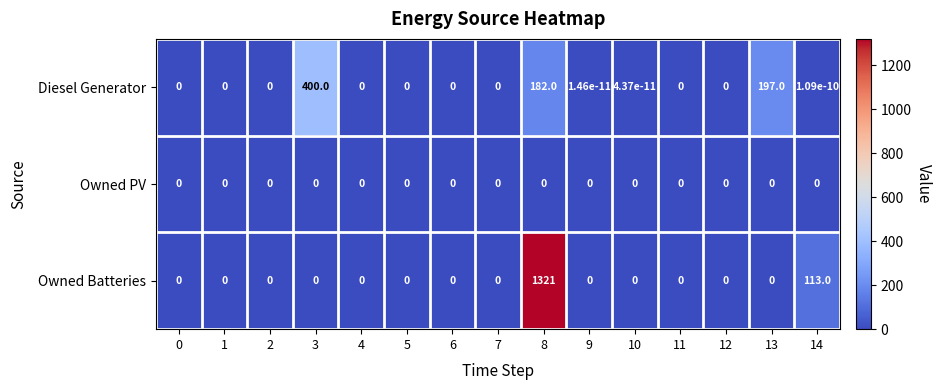

Rank the series by their maximum value, from lowest to highest.

Owned PV, Diesel Generator, Owned Batteries